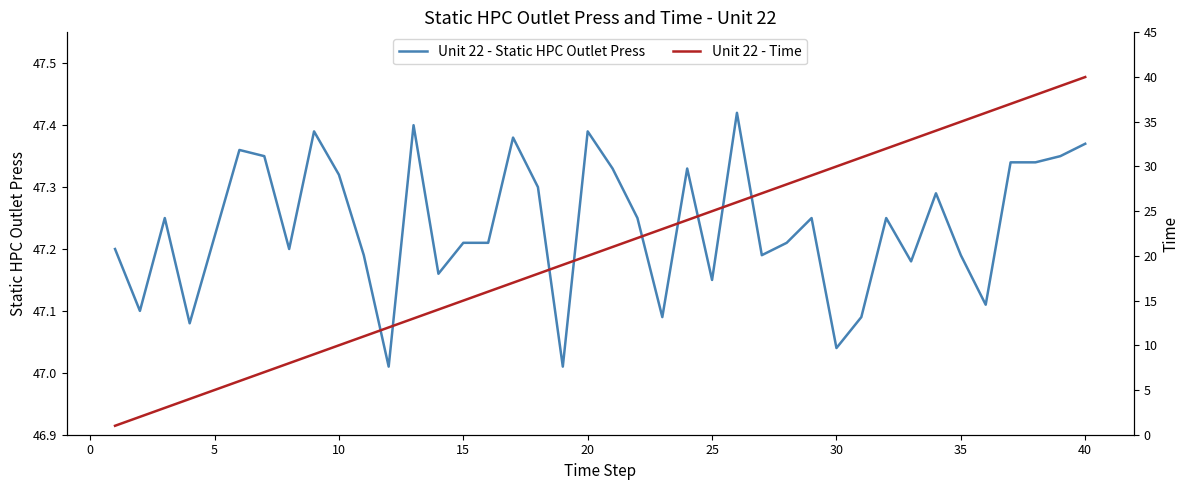

The value of Unit 22 - Static HPC Outlet Press at 40 is 67.5. True or false?

False